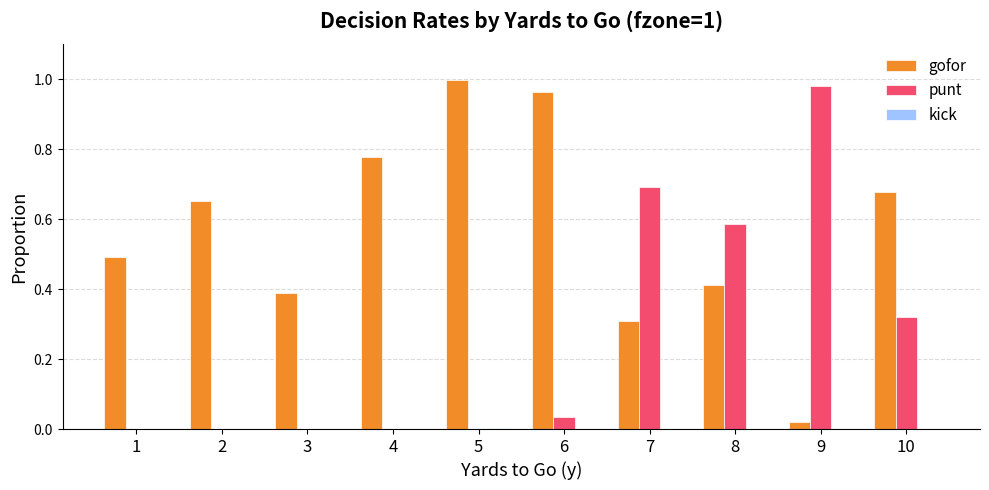

Between 2 and 4, which series saw the biggest shift?

gofor